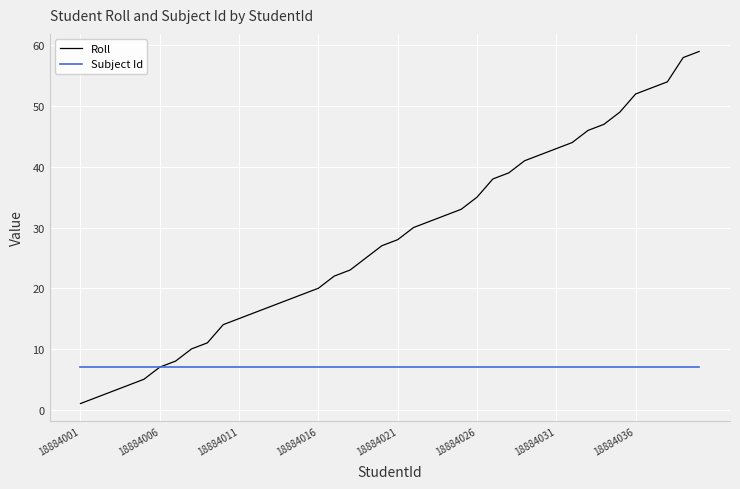

Rank the series by their maximum value, from highest to lowest.

Roll, Subject Id